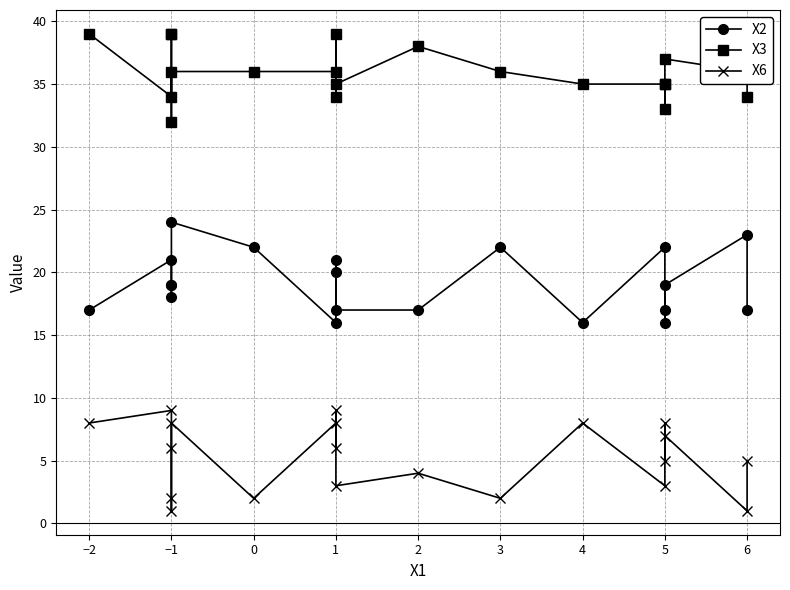

Is it true that X3 equals 52 at 3?

False